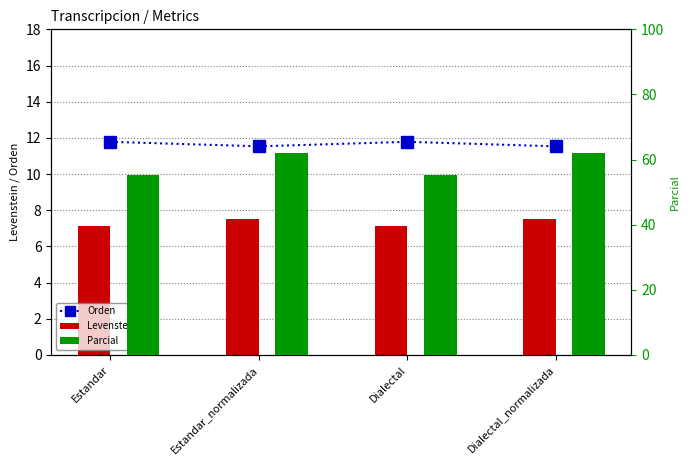

Reading left to right, transcribe all the data shown in this chart.

Orden: Estandar=11.8	Estandar_normalizada=11.5	Dialectal=11.8	Dialectal_normalizada=11.5
Levenstein: Estandar=7.1	Estandar_normalizada=7.5	Dialectal=7.1	Dialectal_normalizada=7.5
Parcial: Estandar=55.4	Estandar_normalizada=62.1	Dialectal=55.4	Dialectal_normalizada=62.1